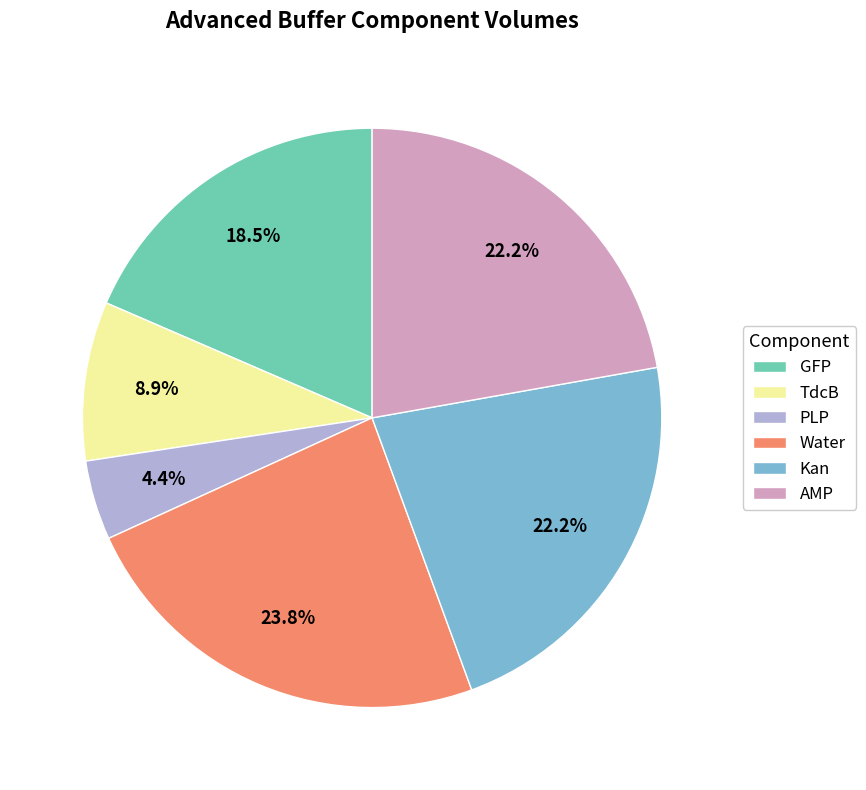

How much of the chart is everything except Kan?

77.8%